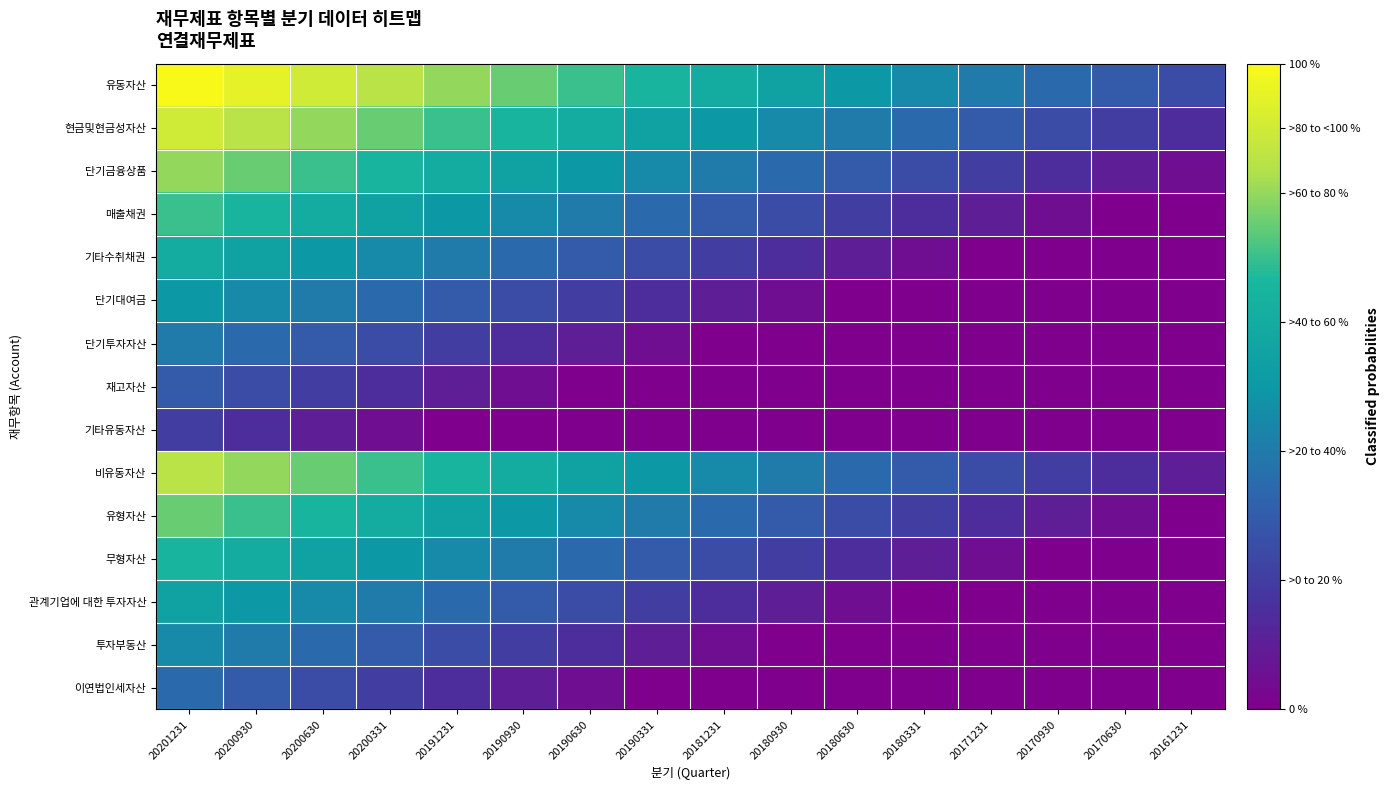

At which category is the sum across all series the highest?

20201231